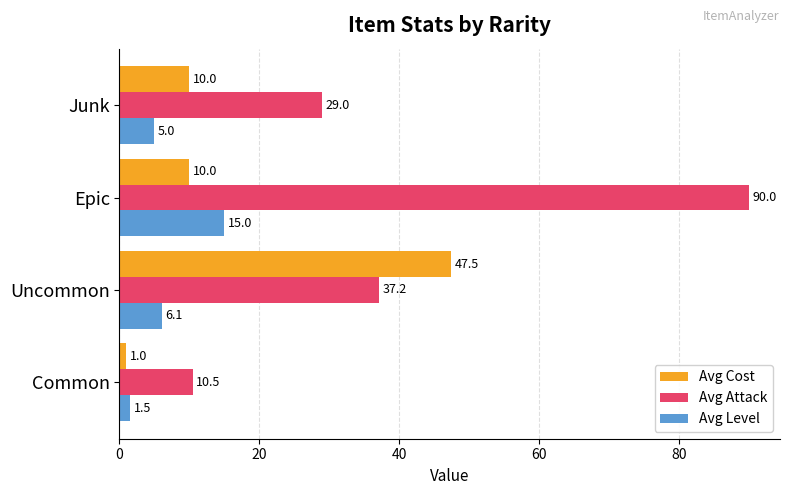

What is the difference between the maximum and minimum values in the Avg Attack series?

79.5